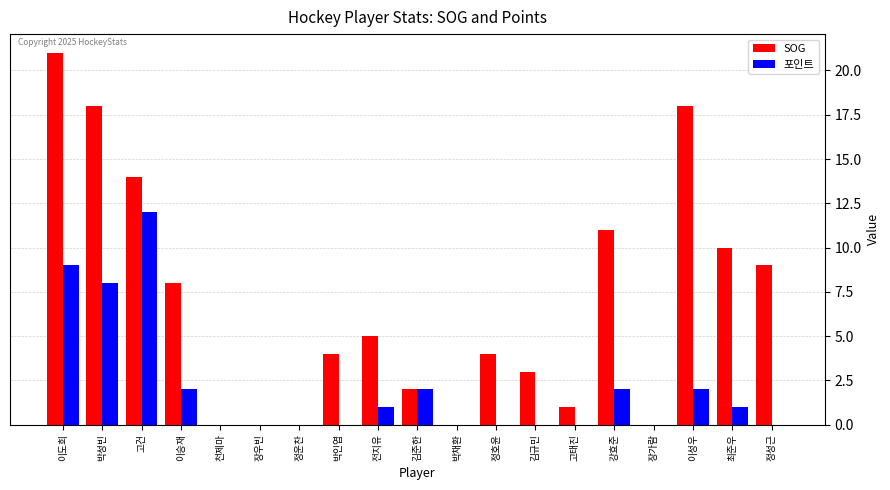

What is the difference between the 포인트 values at 천제마 and 고건?

12